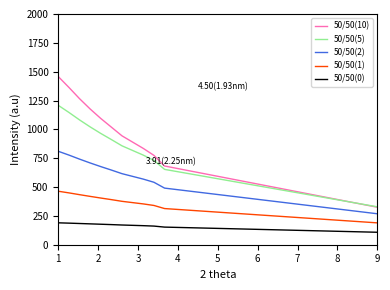

What is the minimum value shown in the chart?

108.0